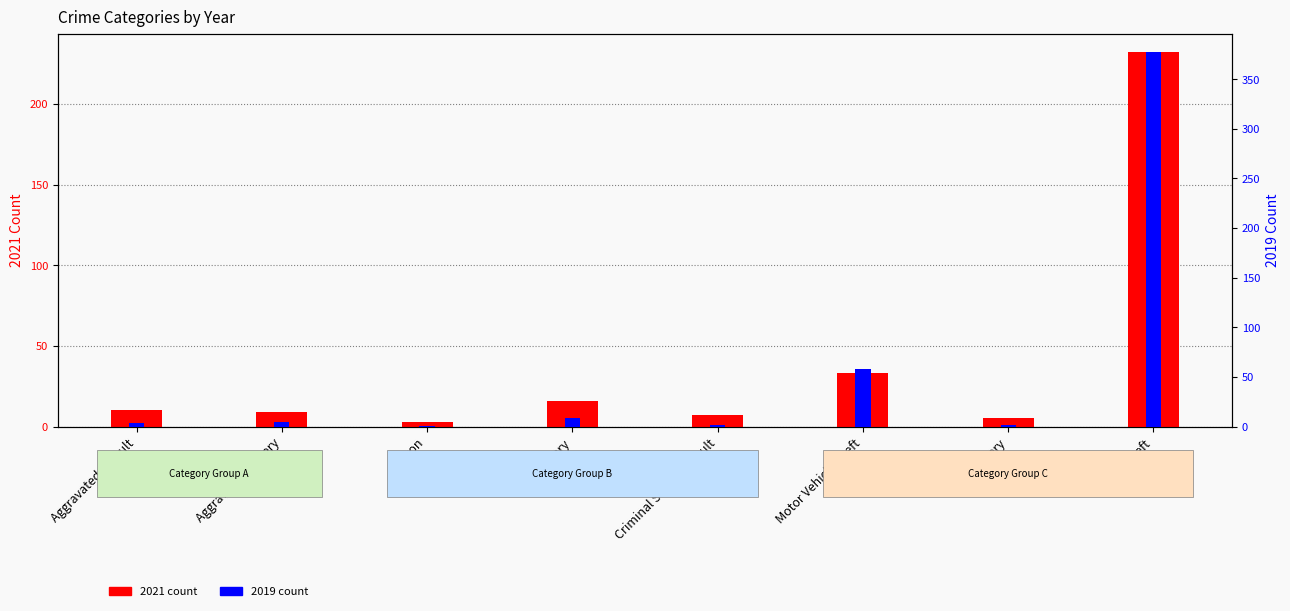

What is the minimum value for 2021 count?

3